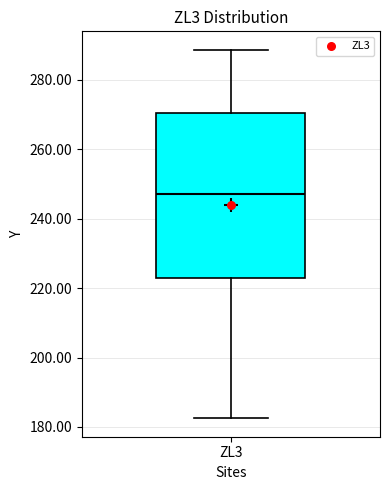

Transcribe this box plot: give where the median line is, the range the box spans, and where the two whiskers end, as read against the y-axis. The values are not printed on the chart, so give them approximately, as read against the axis.

median 248, box 224 to 270, whiskers 182 to 288